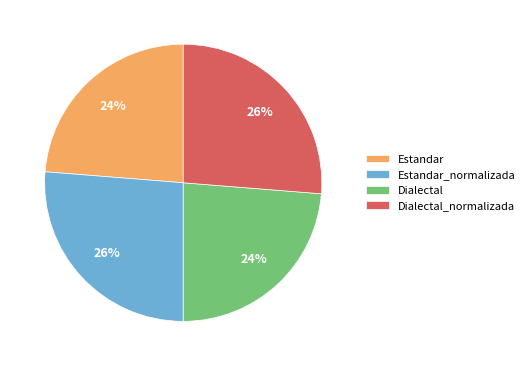

To the nearest percent, what is the average slice percentage?

25%